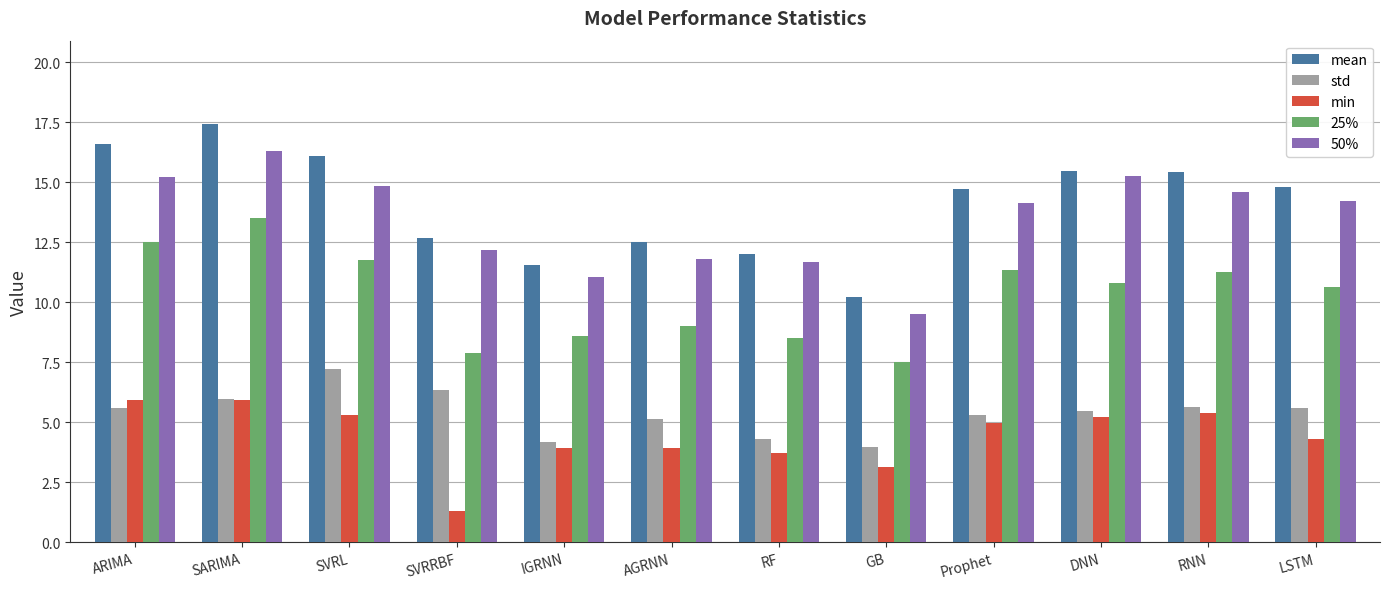

The value of min at AGRNN is 1.6. True or false?

False